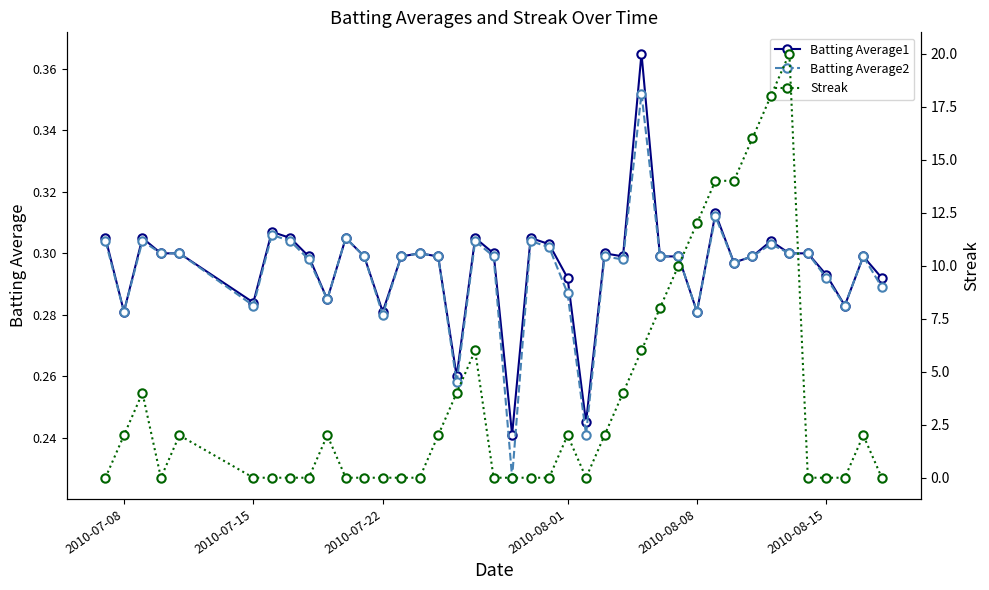

How many times do Streak and Batting Average2 cross each other?

14